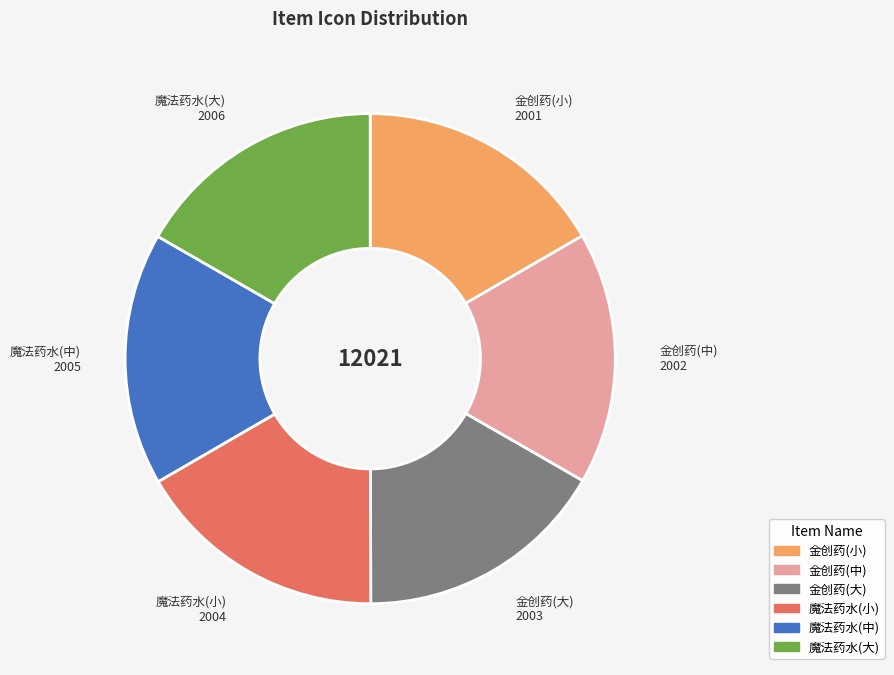

How many segments does this pie chart have?

6